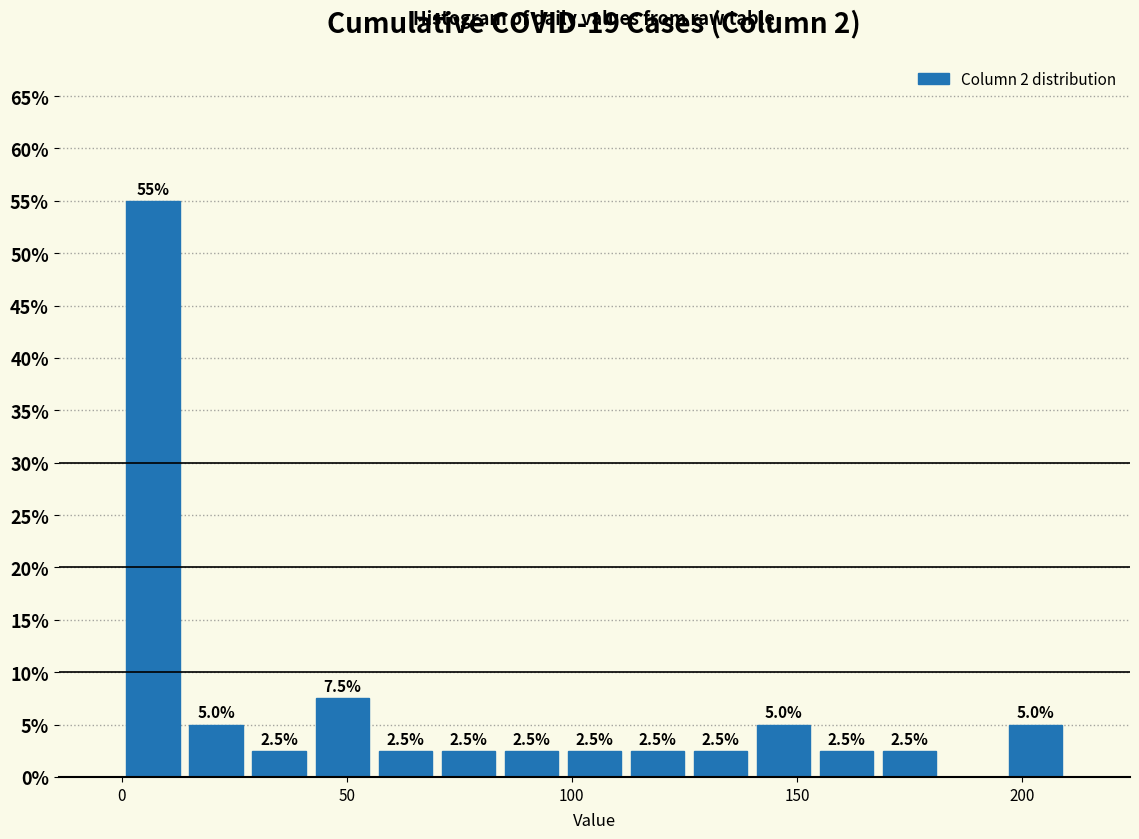

Read against the x-axis, roughly where is the centre of the tallest bar?

5